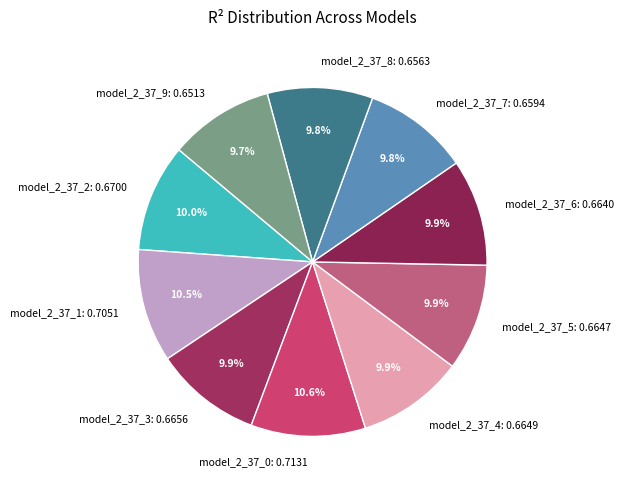

Does model_2_37_2 represent more than half of the total?

No